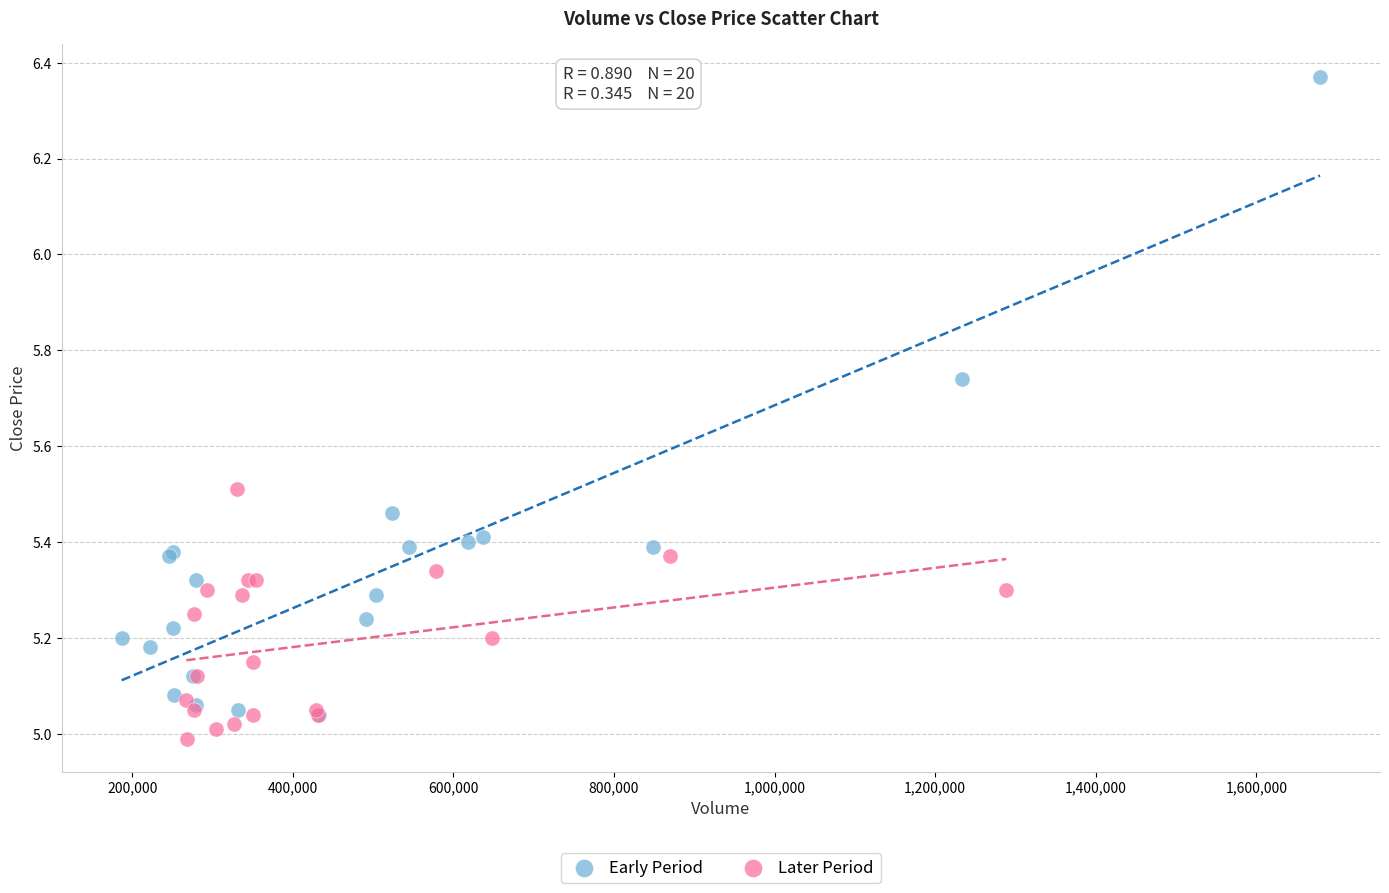

Which series has the widest spread of Y values?

Early Period